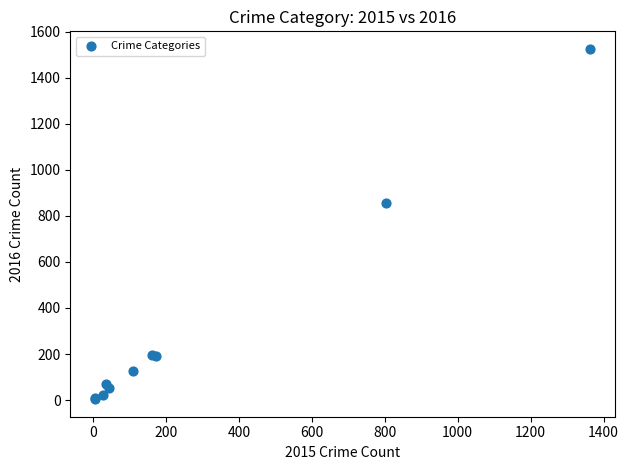

What Y value in the scatter plot is closest to 764?

856